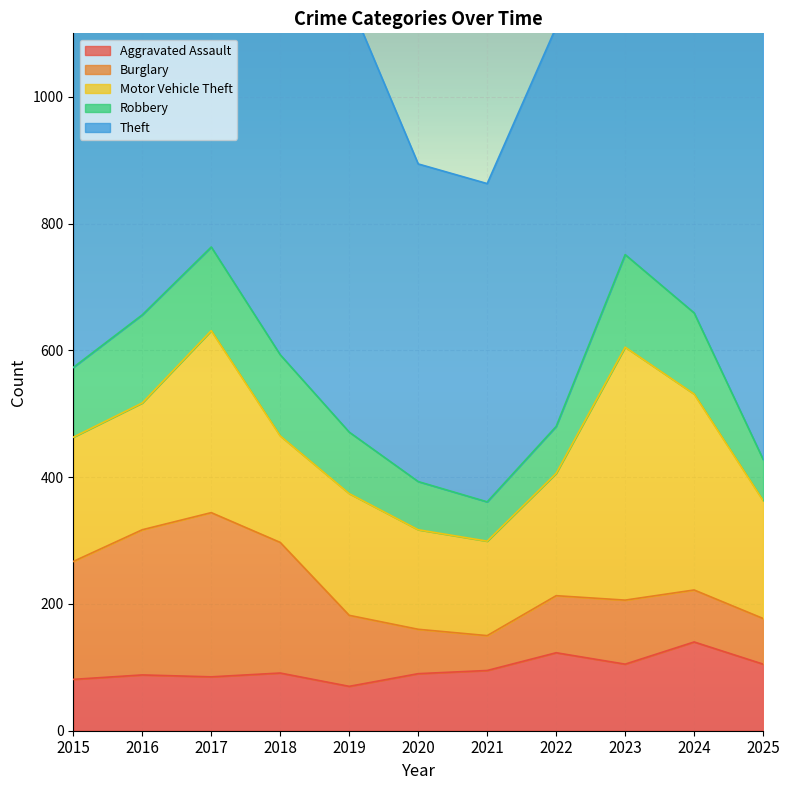

Is the value of Aggravated Assault at 2019 greater than the value of Motor Vehicle Theft at 2023?

No